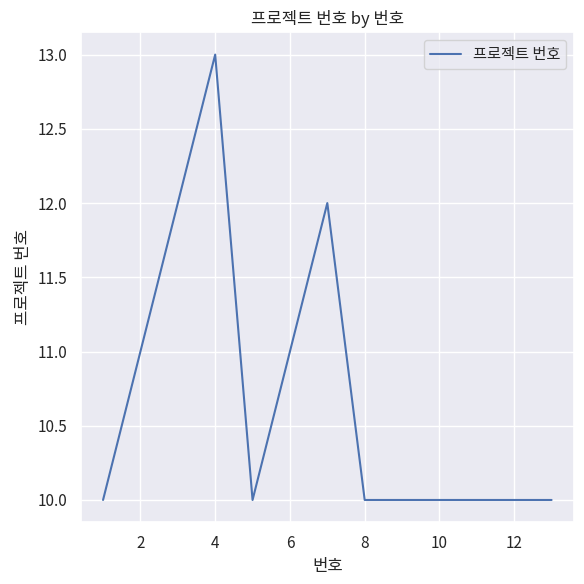

What is the greatest value displayed?

13